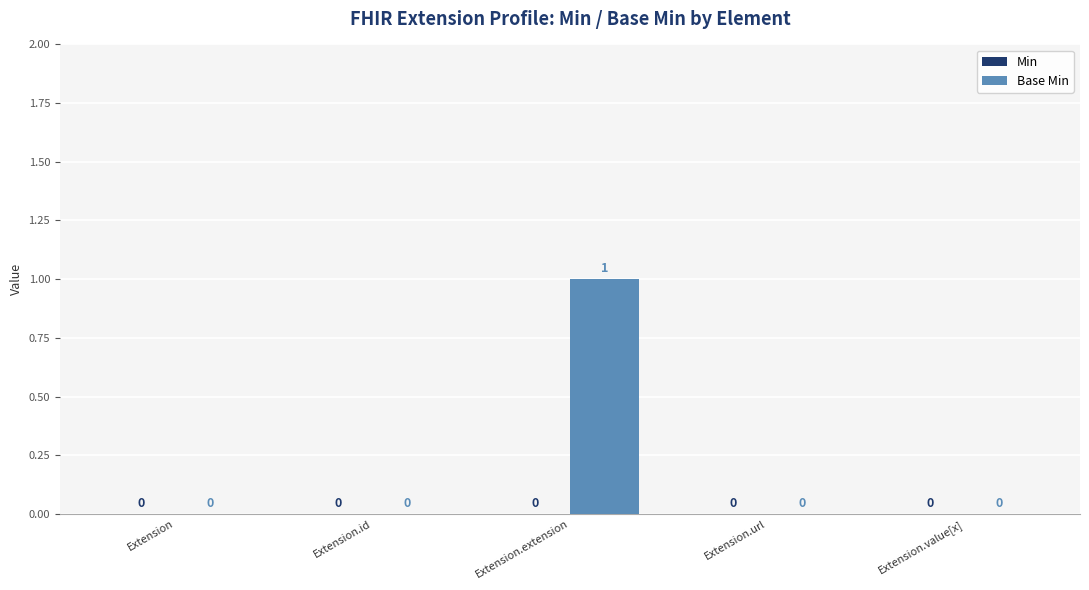

Which category has the highest value across all series?

Extension.extension